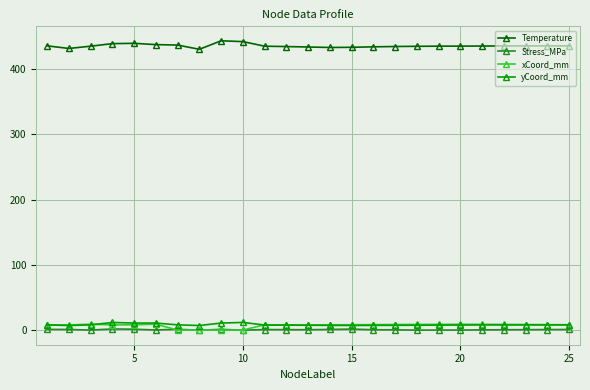

How many lines are shown in the chart?

4